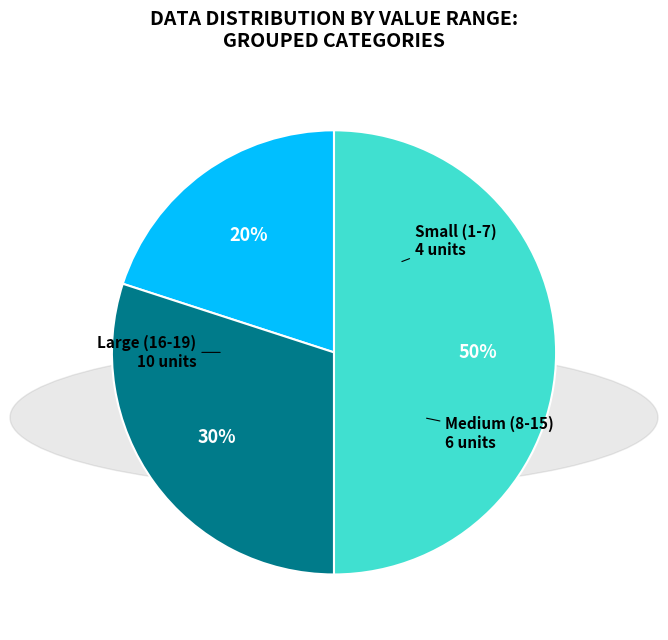

To the nearest percent, what is the average slice percentage?

33%